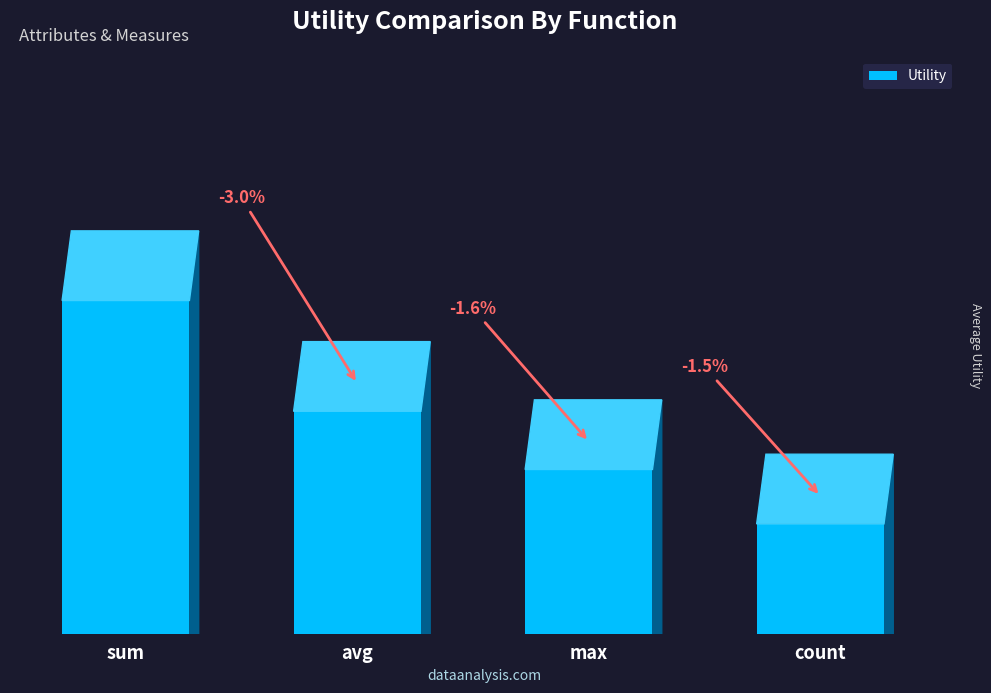

At which label is the value closest to 1?

count